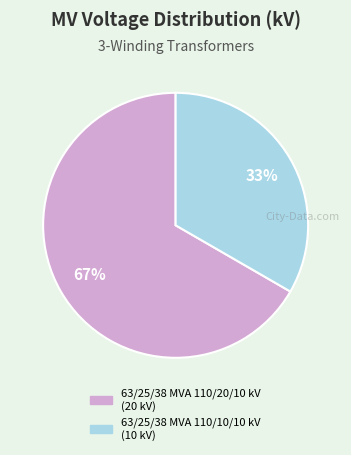

Which slice represents more than half of the pie?

63/25/38 MVA 110/20/10 kV